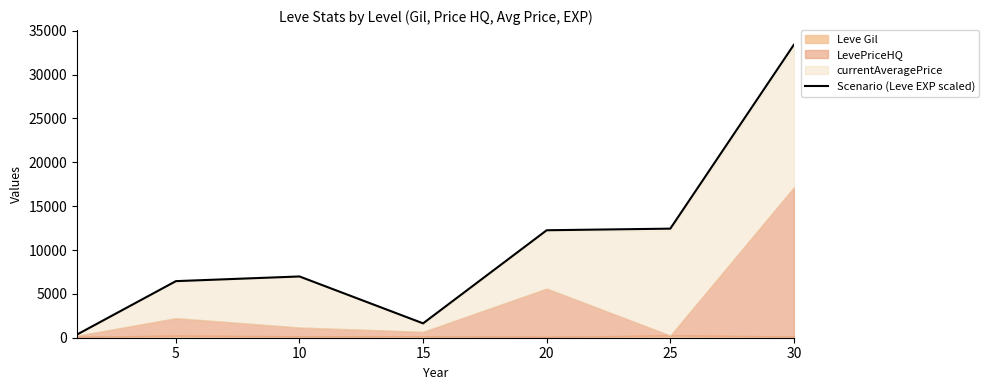

What is the difference between the values at 25 and 5?

5984.1